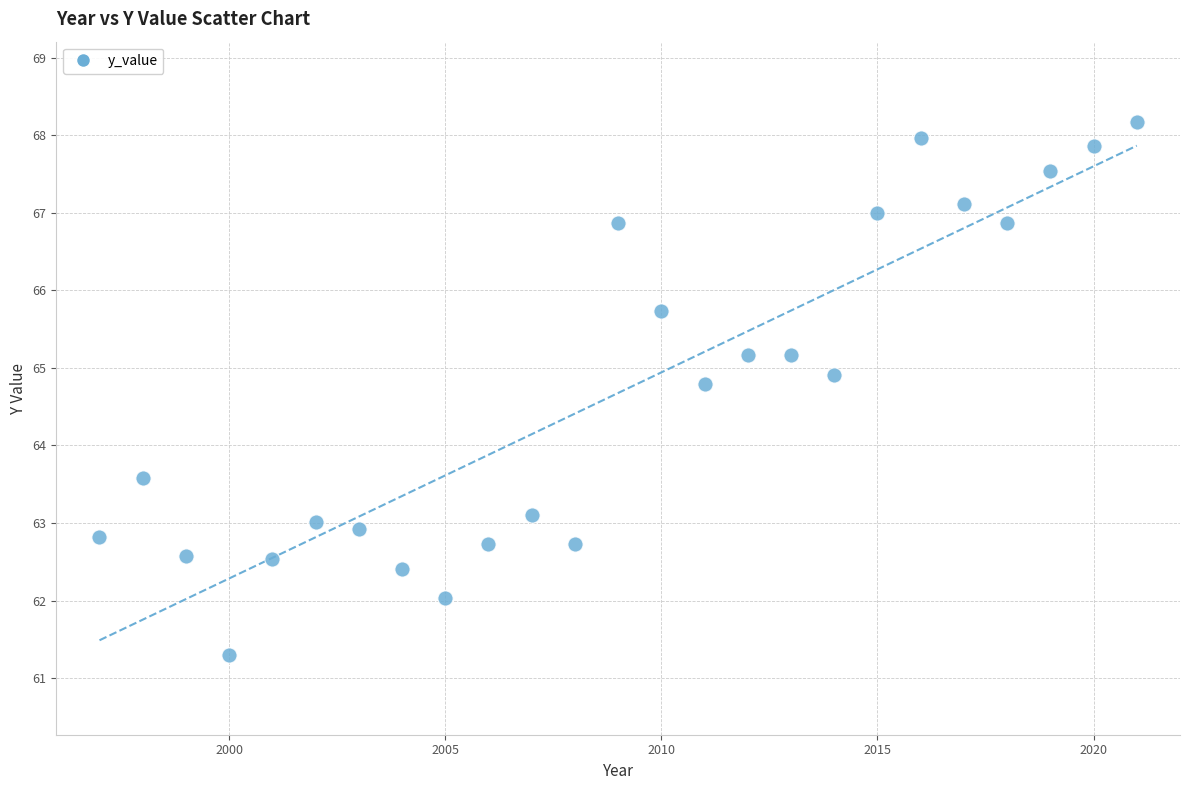

What Y value in the scatter plot is closest to 64?

63.6